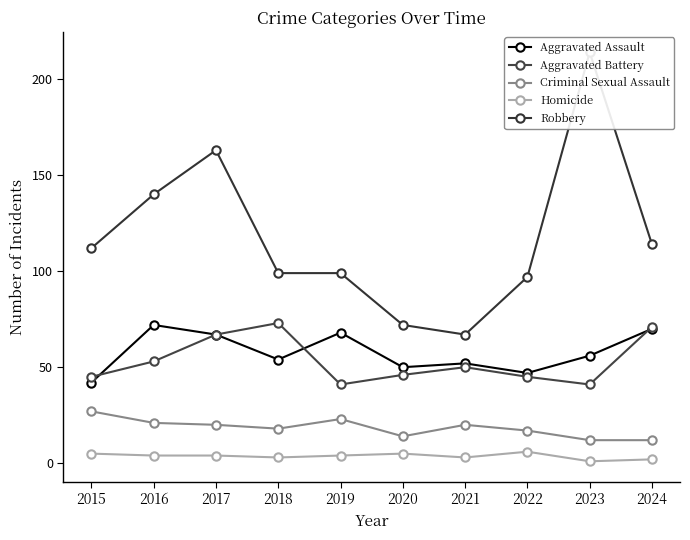

What is the value of the Aggravated Battery point at the 6th from the left?

46